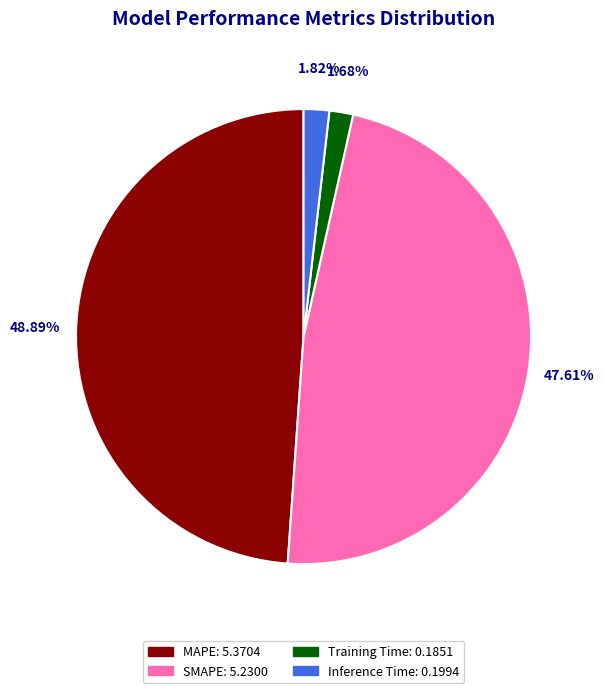

How many segments does this pie chart have?

4